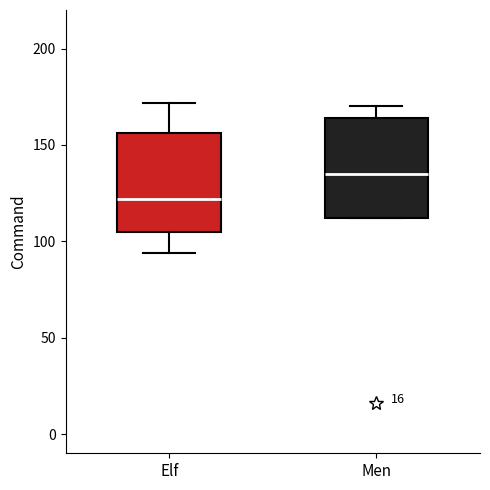

Reading left to right, transcribe this box plot: for each box, give where its median line is, the range the box spans, and where its two whiskers end, as read against the y-axis. The values are not printed on the chart, so give them approximately, as read against the axis.

Elf: median 120, box 105 to 155, whiskers 95 to 170
Men: median 135, box 110 to 165, whiskers 110 to 170